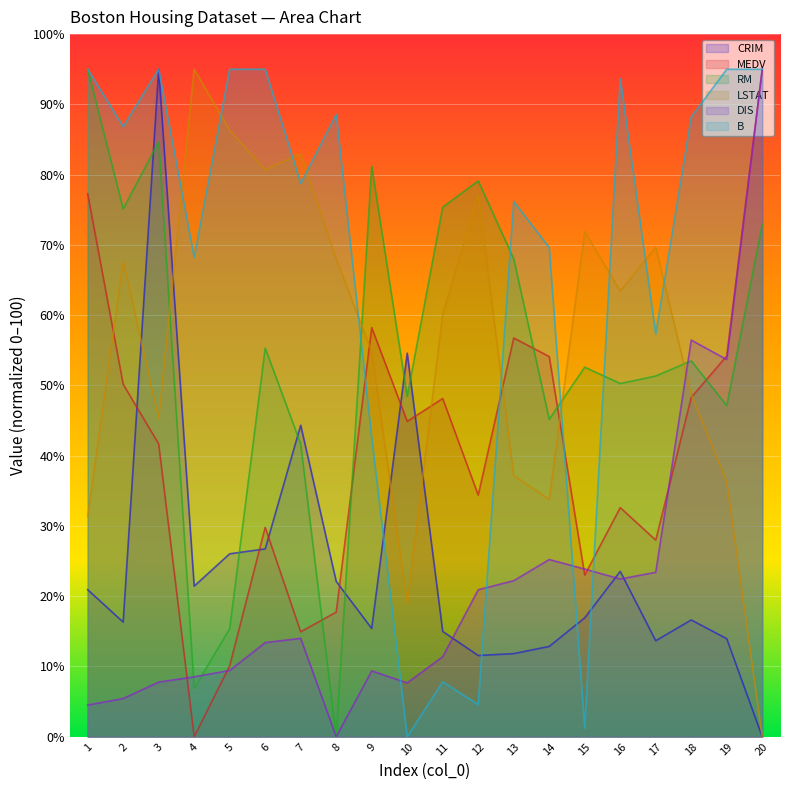

How many series are shown in this chart?

6